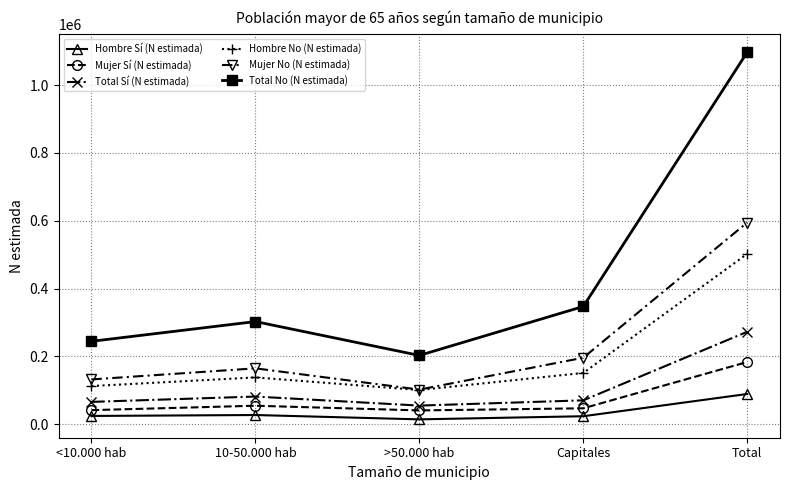

What is the maximum value shown in the chart?

1096826